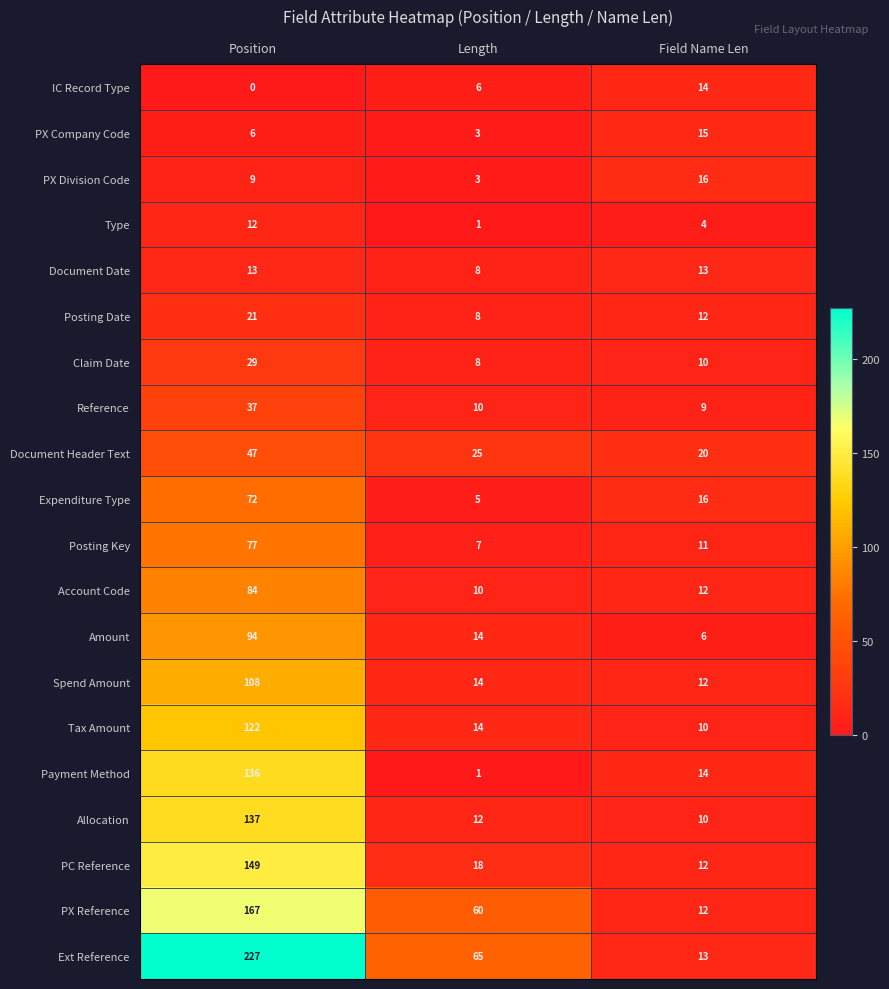

Rank the series by their maximum value, from highest to lowest.

Ext Reference, PX Reference, PC Reference, Allocation, Payment Method, Tax Amount, Spend Amount, Amount, Account Code, Posting Key, Expenditure Type, Document Header Text, Reference, Claim Date, Posting Date, PX Division Code, PX Company Code, IC Record Type, Document Date, Type